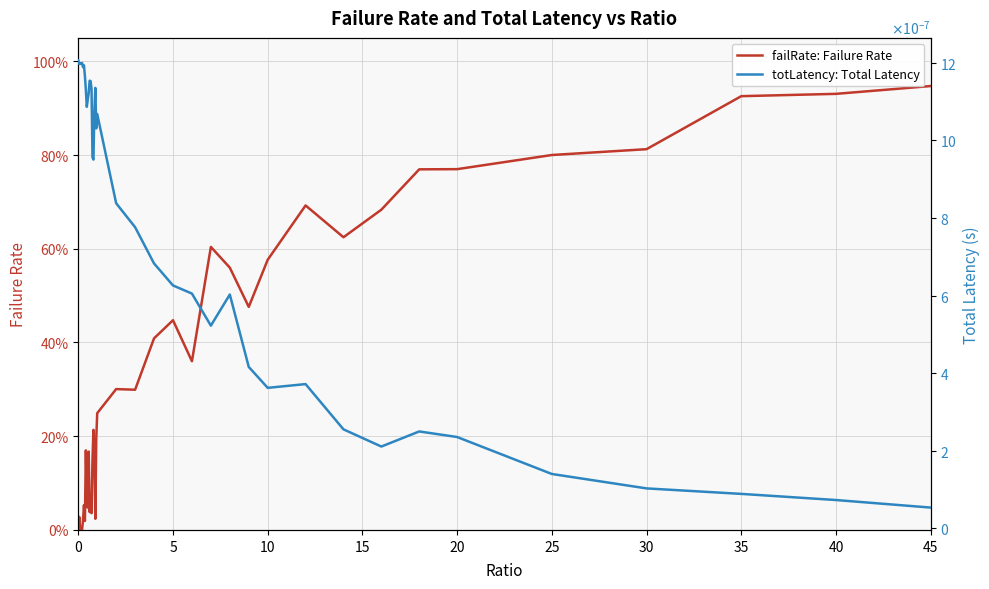

After their last crossing, which series has the higher values: failRate: Failure Rate or totLatency: Total Latency?

failRate: Failure Rate